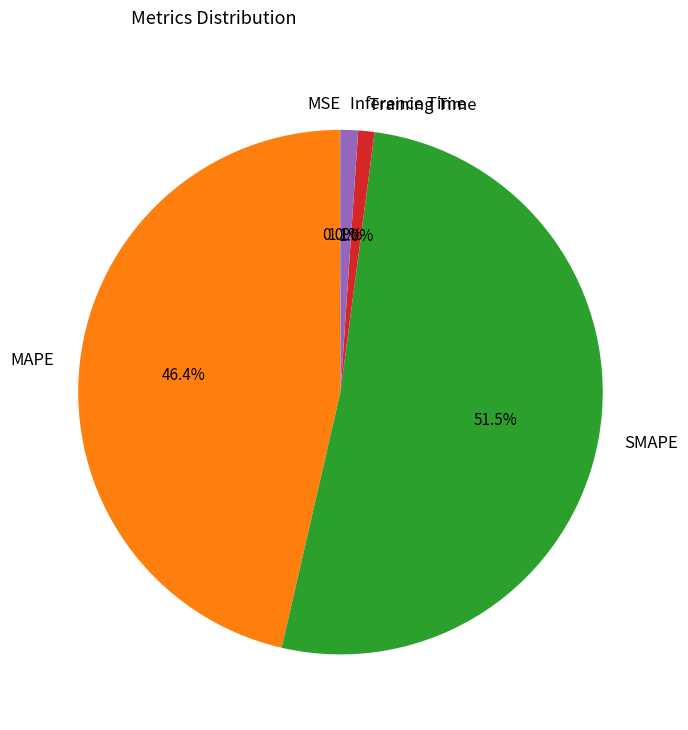

Which slice represents more than half of the pie?

SMAPE